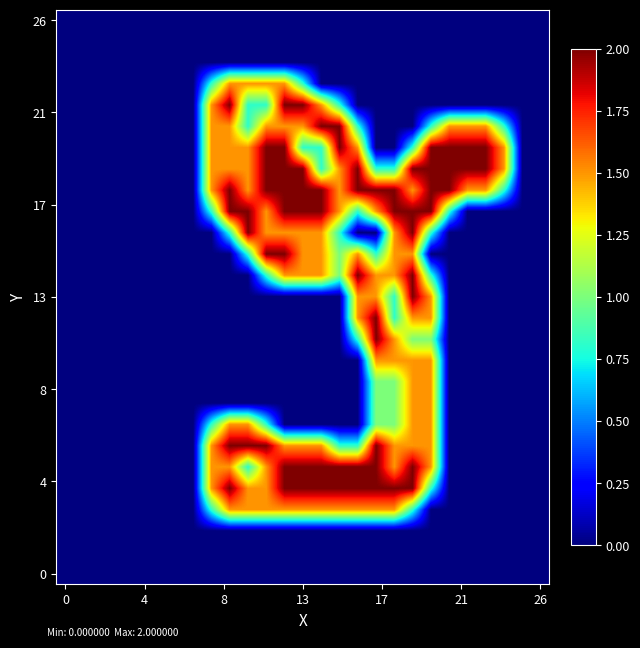

At which category is the sum across all series the highest?

19